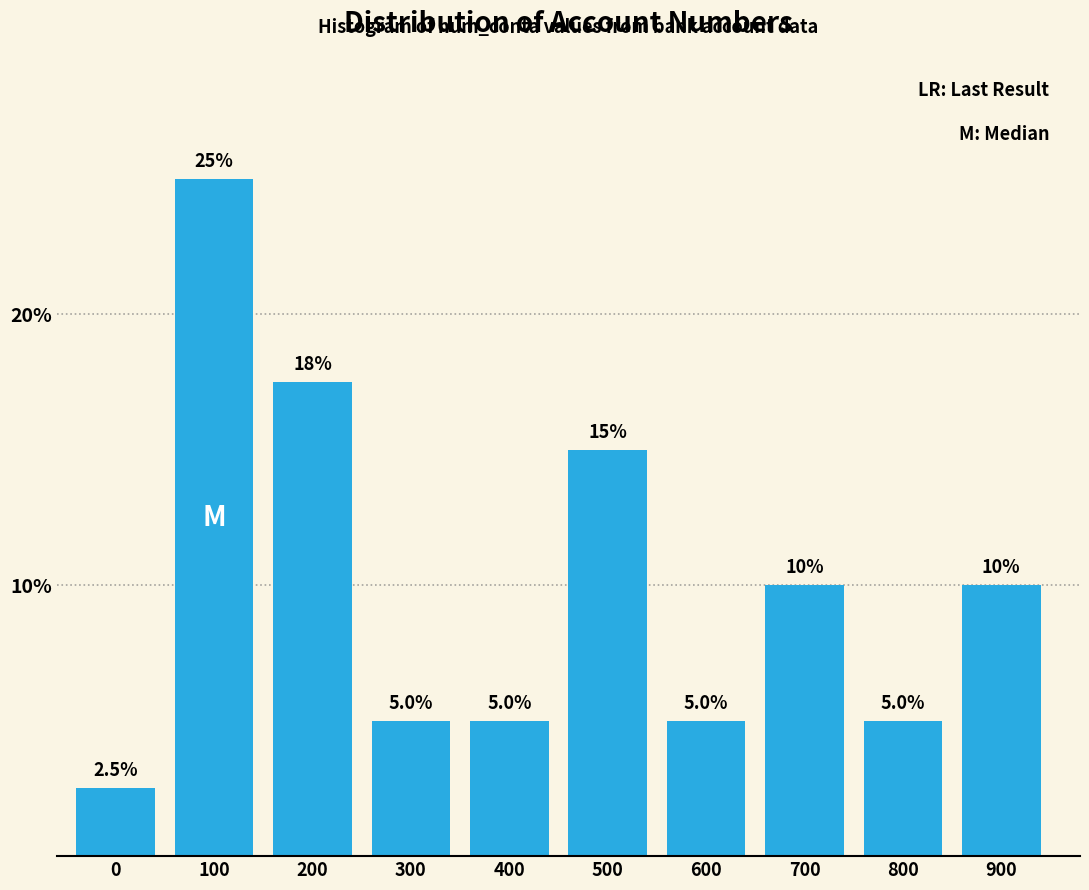

Reading left to right, list all the values displayed in this chart.

2.5	25.0	17.5	5.0	5.0	15.0	5.0	10.0	5.0	10.0